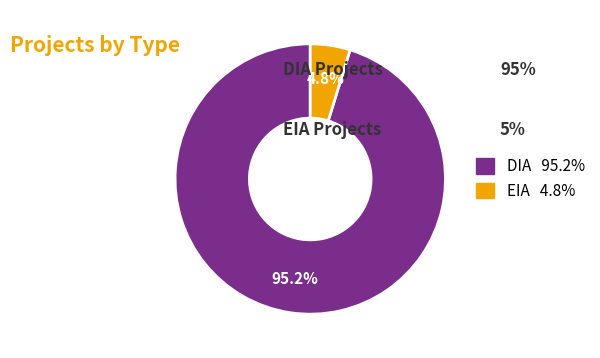

What is the total percentage of EIA and DIA?

100.0%